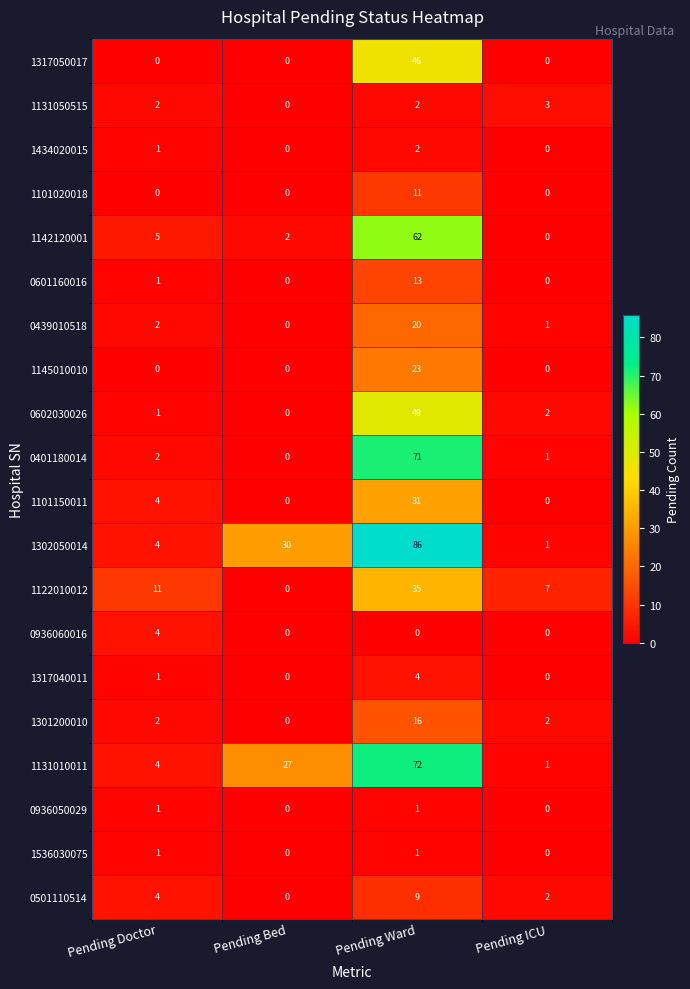

Which category has the highest value in the 1131010011 series?

Pending Ward